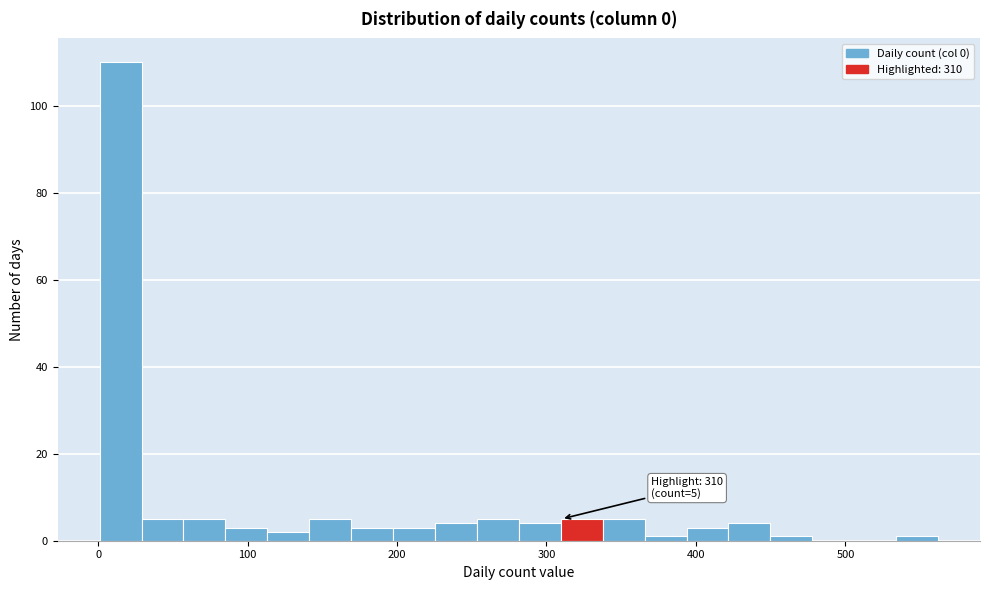

Around what value on the x-axis is the tallest bar? Give the approximate position of its centre, as read against the axis.

20